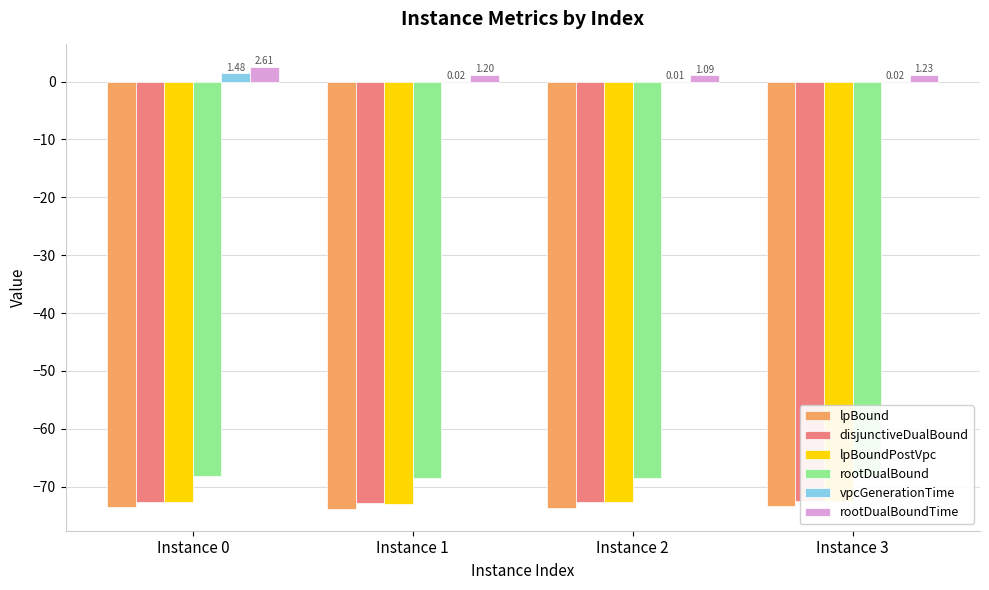

What is the approximate value of lpBound at Instance 1?

-73.8